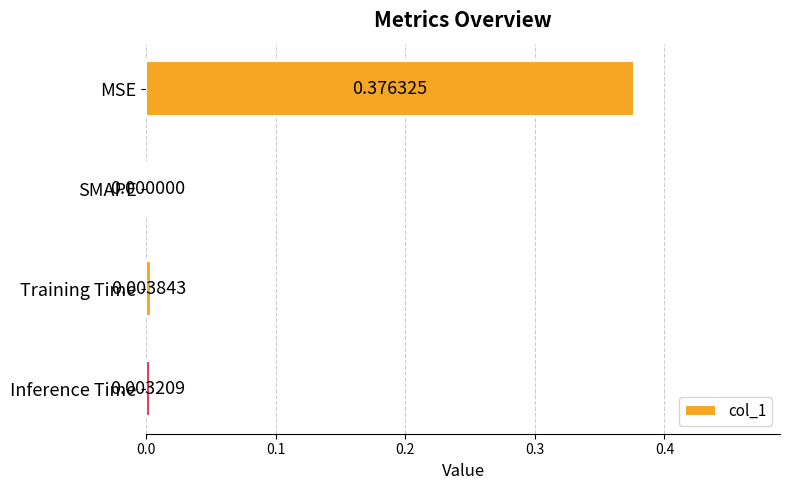

Which label corresponds to the largest value in the chart?

MSE